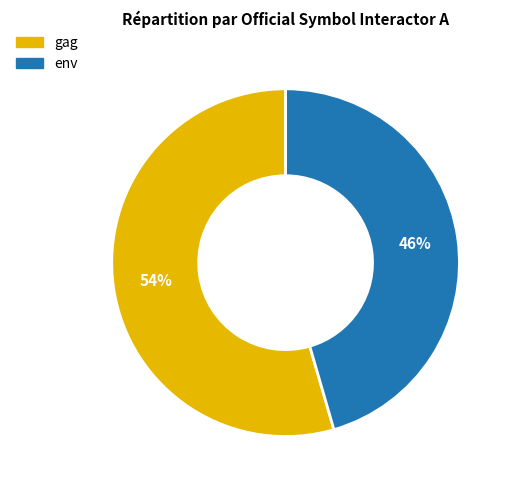

Which slice is the largest?

gag